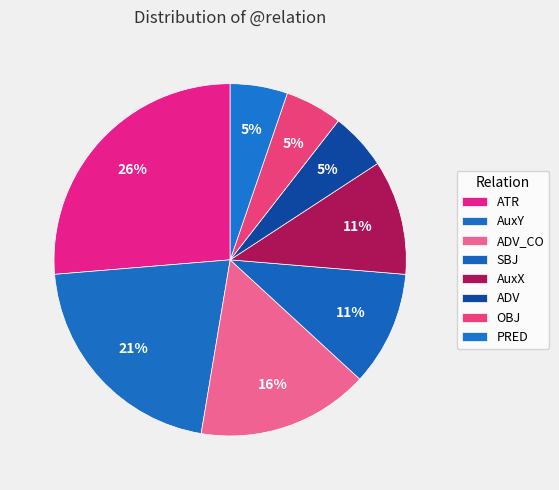

To the nearest percent, what is the difference between the largest and smallest slice percentages?

21%